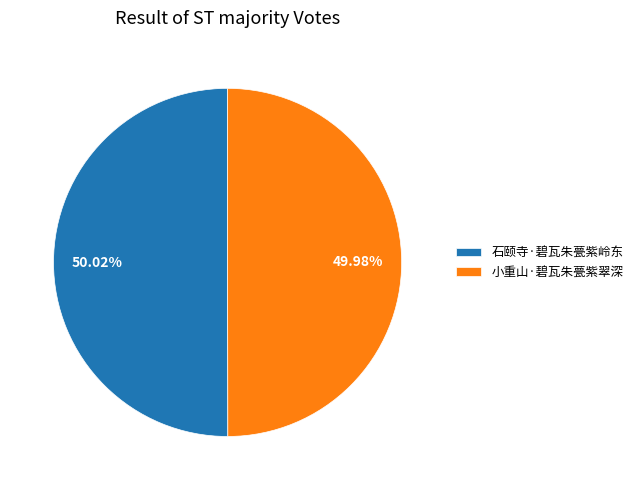

Is there any slice that represents more than half of the pie?

Yes